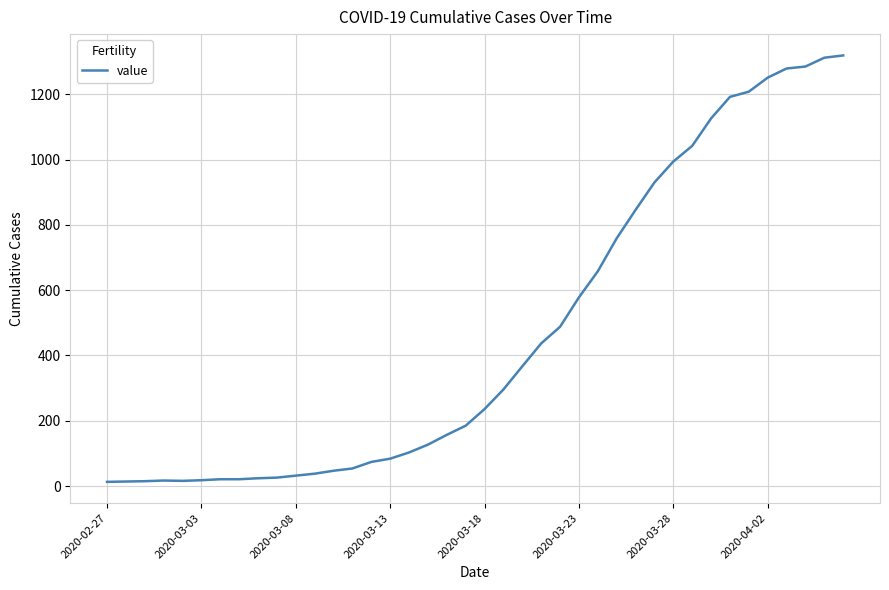

What is the average value?

467